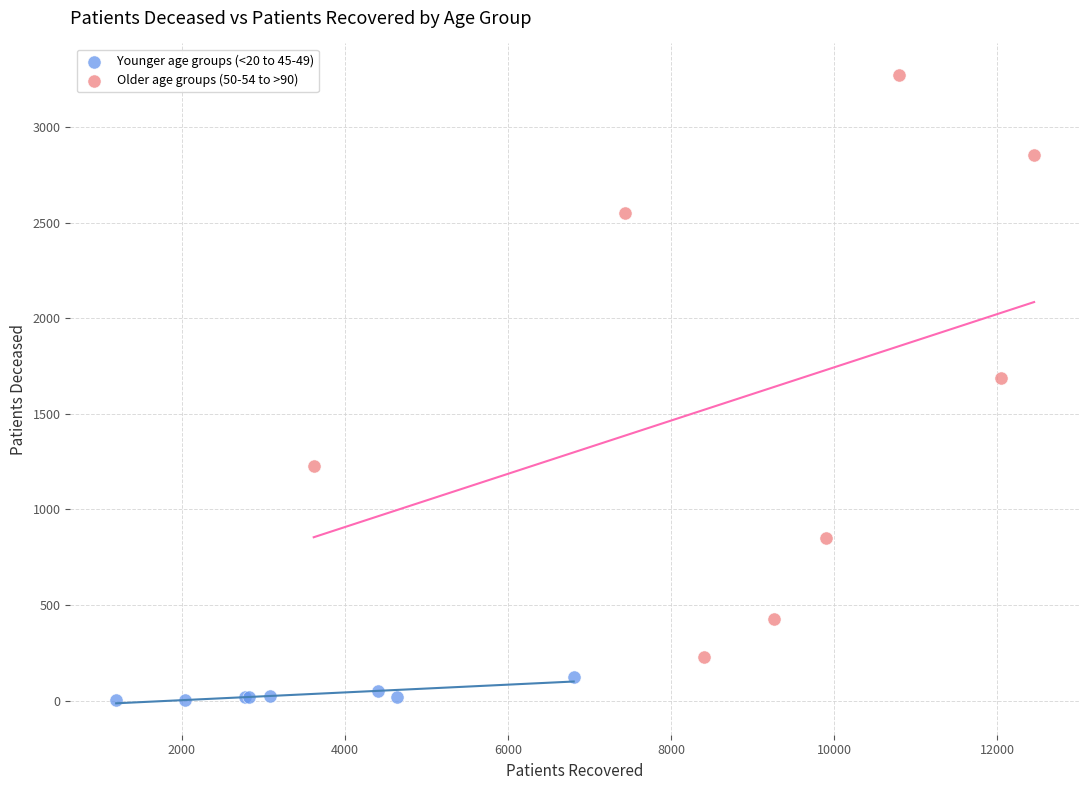

Which series has the widest spread of Y values?

Older age groups (50-54 to >90)